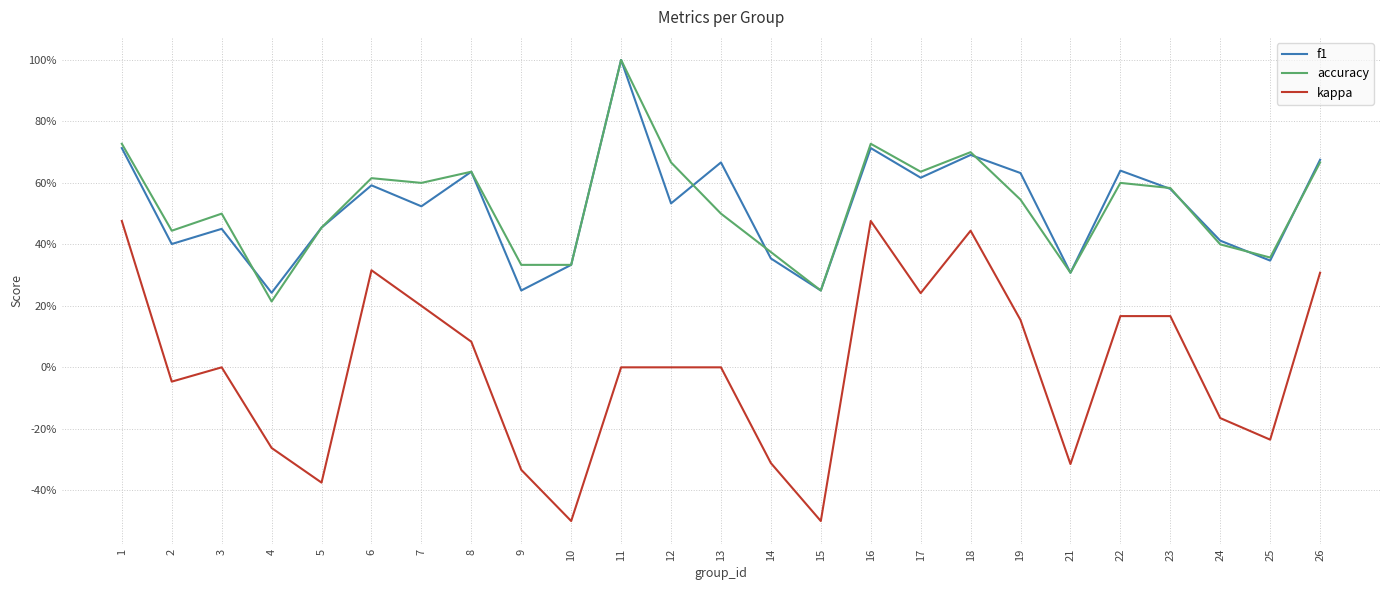

Is the value of f1 at 17 greater than the value of accuracy at 2?

Yes